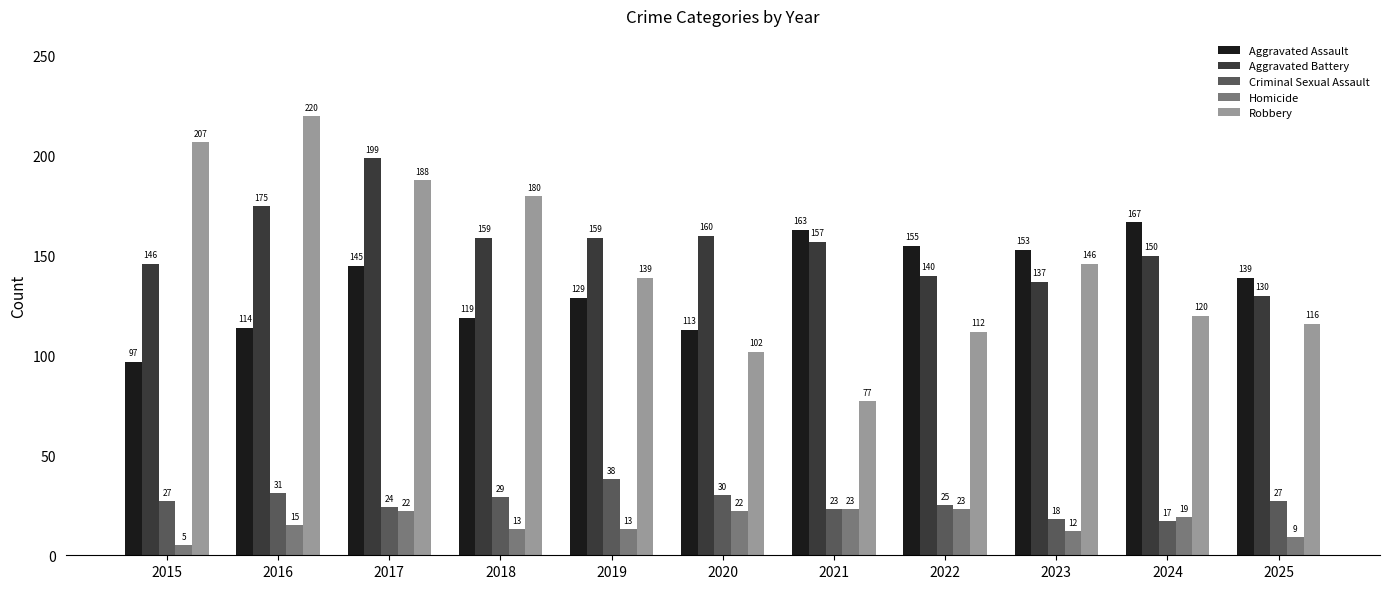

The value of Aggravated Battery at 2019 is 110. True or false?

False